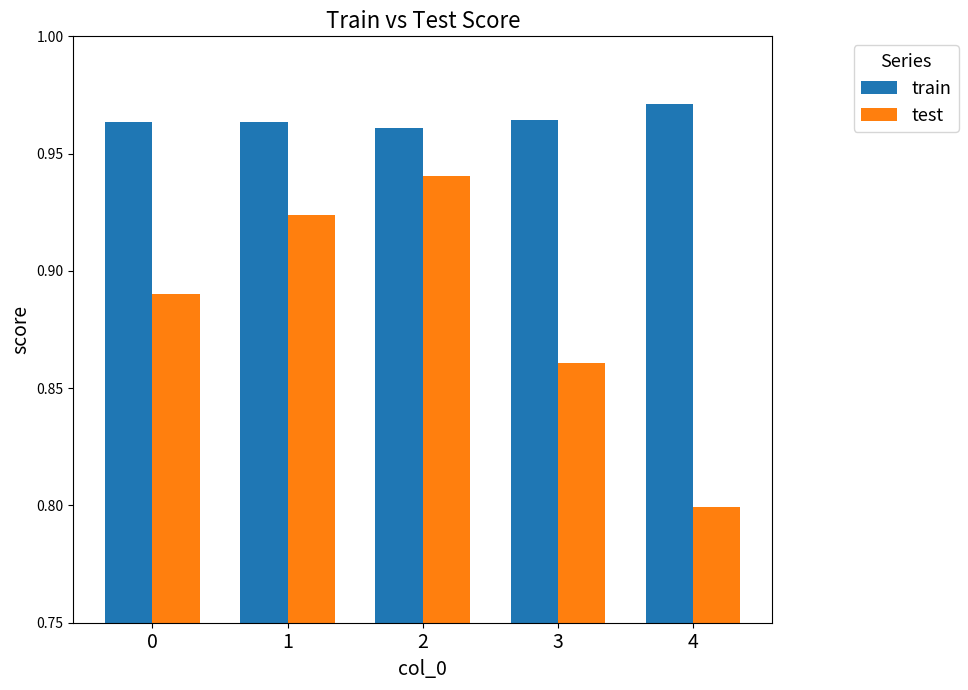

What is the sum of the train values at 1 and 2?

1.9